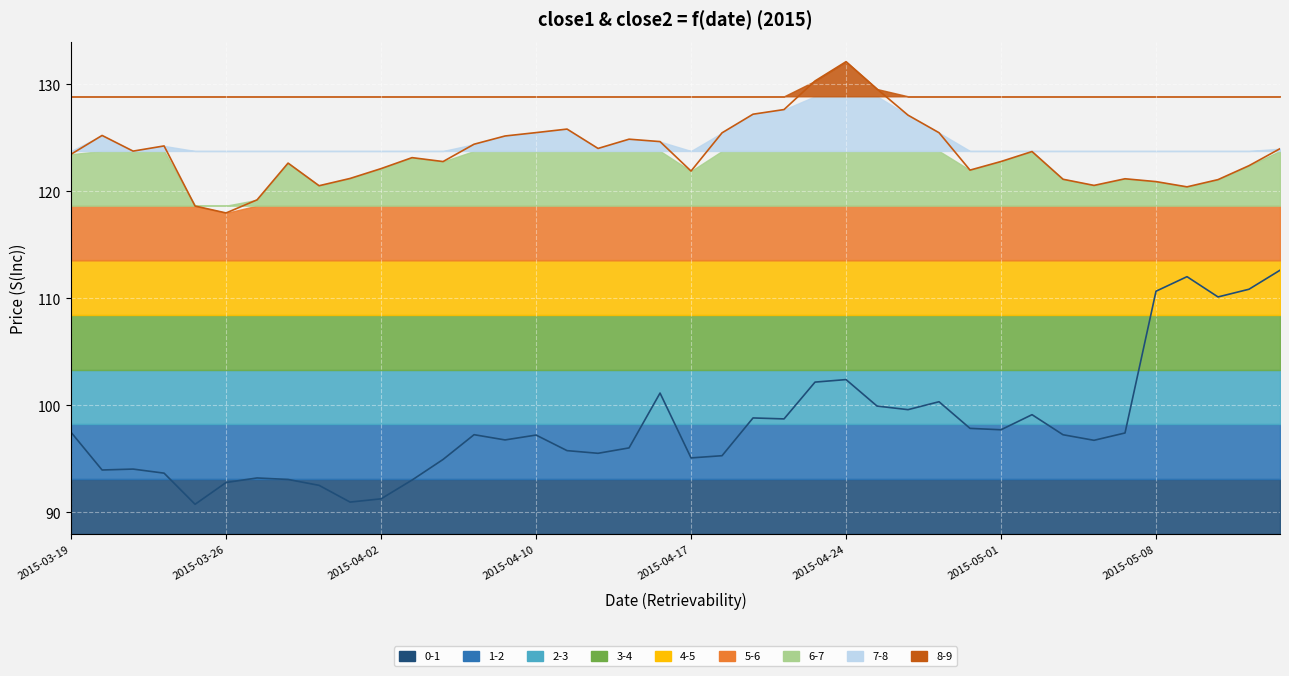

True or false: close2 and close1 intersect in this chart.

False